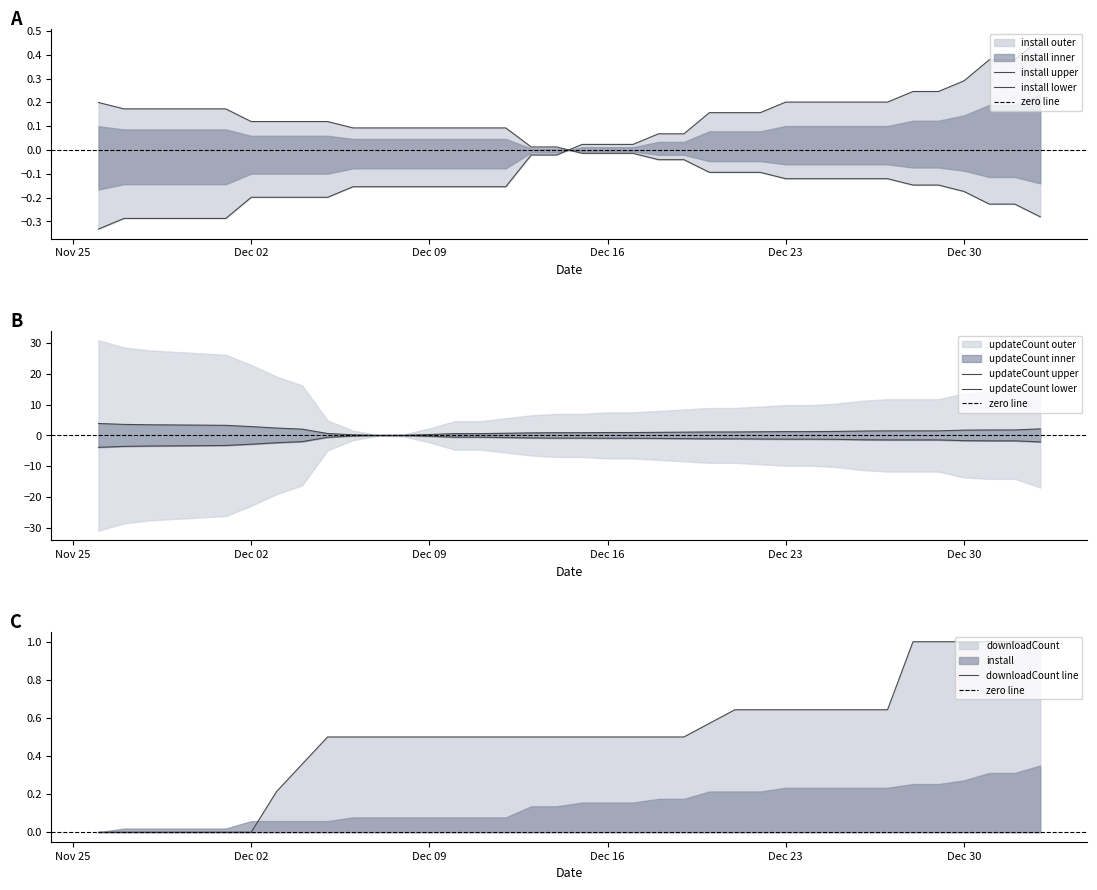

After their last crossing, which series has the higher values: updateCount or install?

updateCount